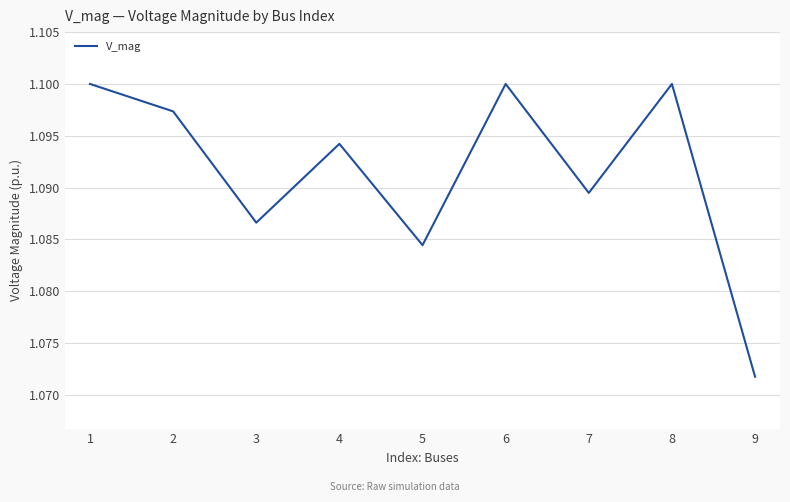

Where is the first local maximum?

4